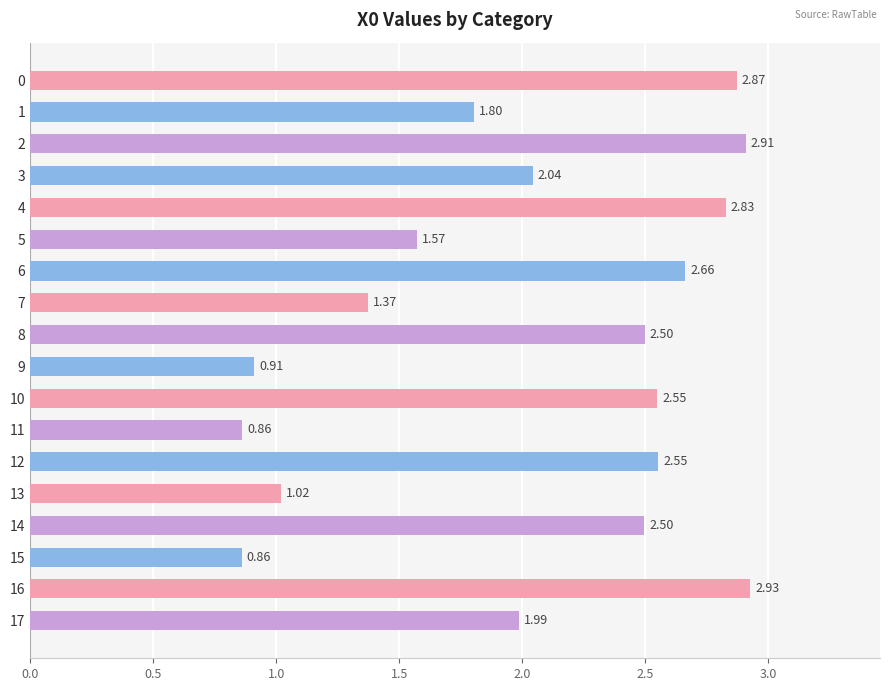

What is the difference between the values at 1 and 7?

0.4